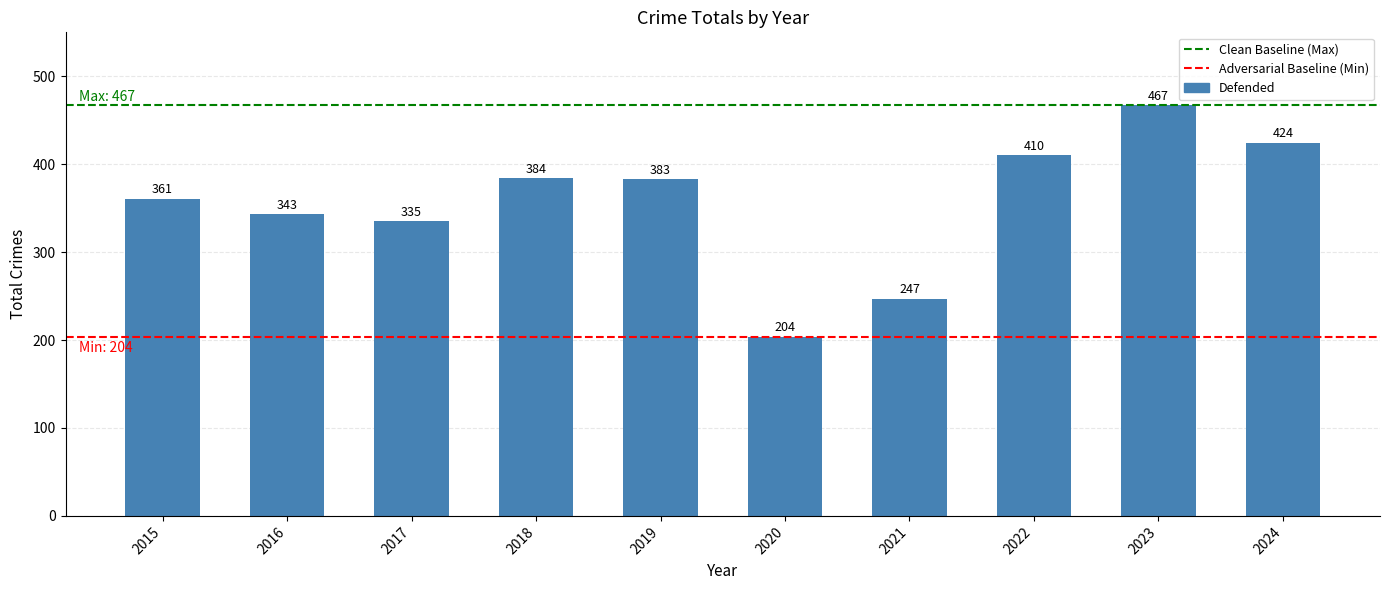

Between 2015 and 2017, which is larger?

2015